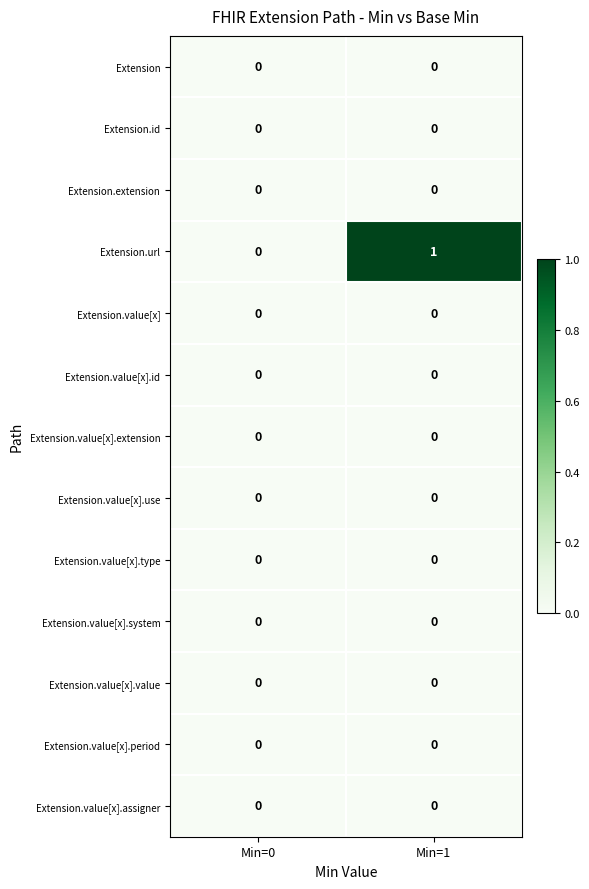

Which series has the largest total across all categories?

Extension.url